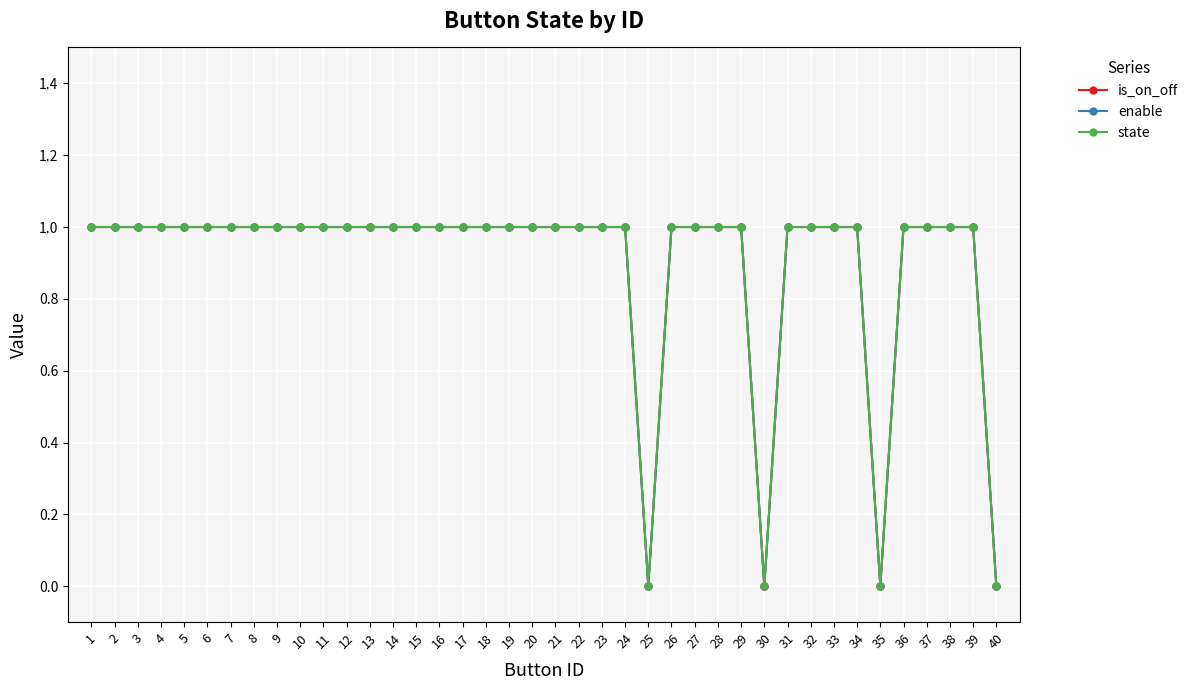

Rank the series by their maximum value, from lowest to highest.

is_on_off, enable, state